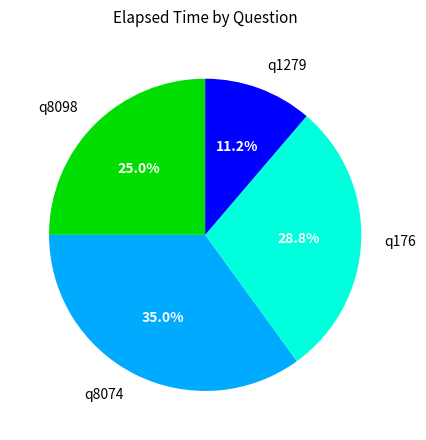

The q8074 slice represents 35% of the pie. True or false?

True